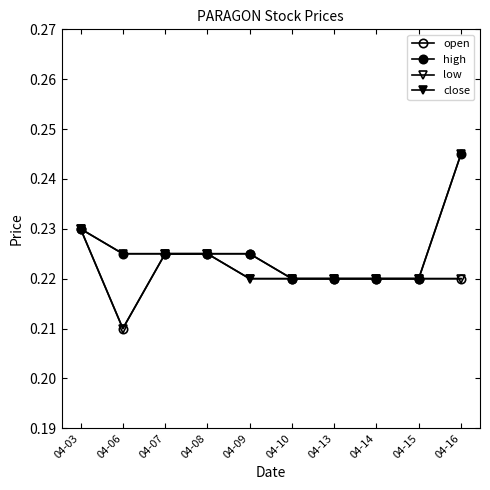

Reading right to left, what are all the values shown in this chart?

open: 04-16=0.2	04-15=0.2	04-14=0.2	04-13=0.2	04-10=0.2	04-09=0.2	04-08=0.2	04-07=0.2	04-06=0.2	04-03=0.2
high: 04-16=0.2	04-15=0.2	04-14=0.2	04-13=0.2	04-10=0.2	04-09=0.2	04-08=0.2	04-07=0.2	04-06=0.2	04-03=0.2
low: 04-16=0.2	04-15=0.2	04-14=0.2	04-13=0.2	04-10=0.2	04-09=0.2	04-08=0.2	04-07=0.2	04-06=0.2	04-03=0.2
close: 04-16=0.2	04-15=0.2	04-14=0.2	04-13=0.2	04-10=0.2	04-09=0.2	04-08=0.2	04-07=0.2	04-06=0.2	04-03=0.2